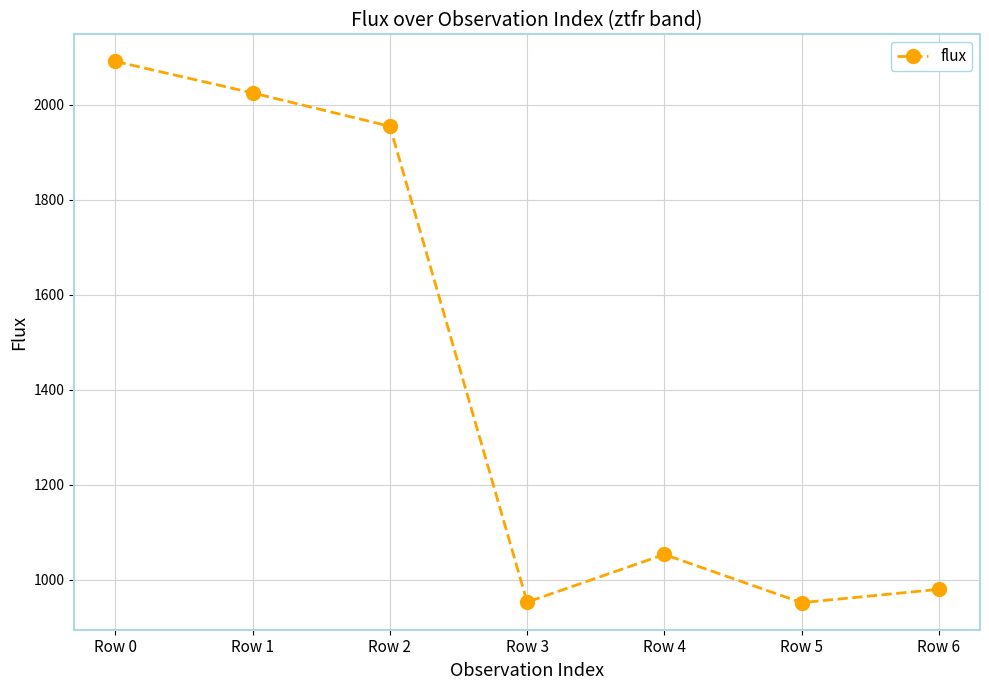

Count the number of values greater than 1053.

4